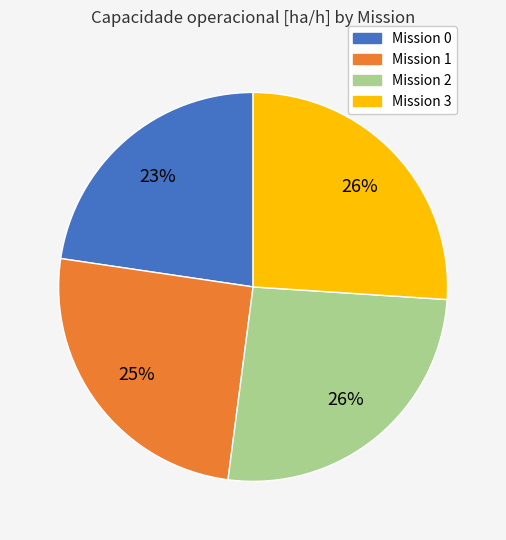

How many segments does this pie chart have?

4